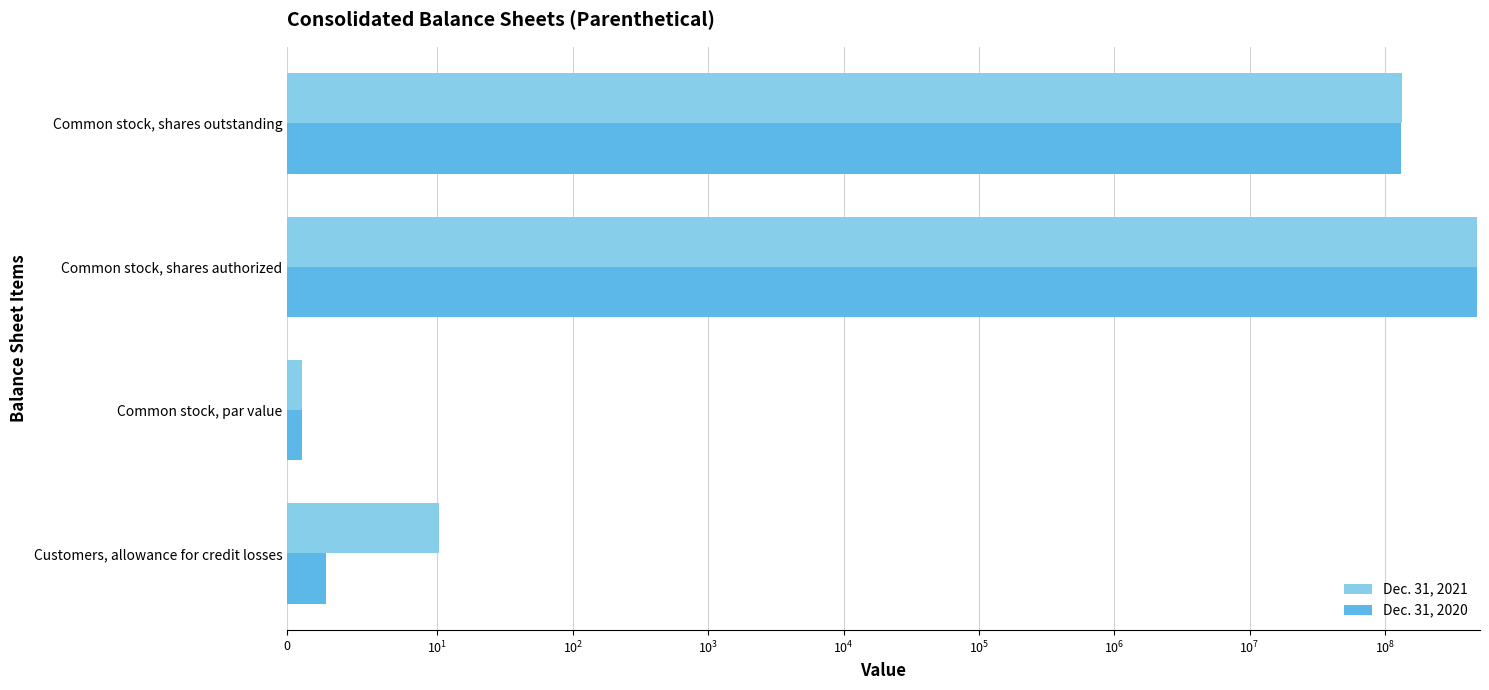

How many groups of bars are there?

4